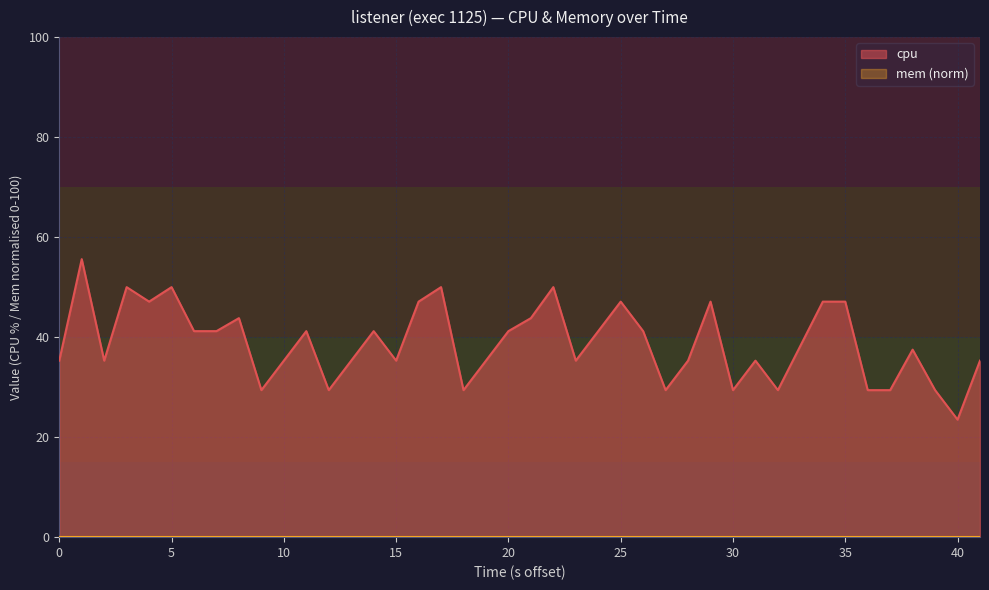

Which series has the largest range (max minus min)?

cpu